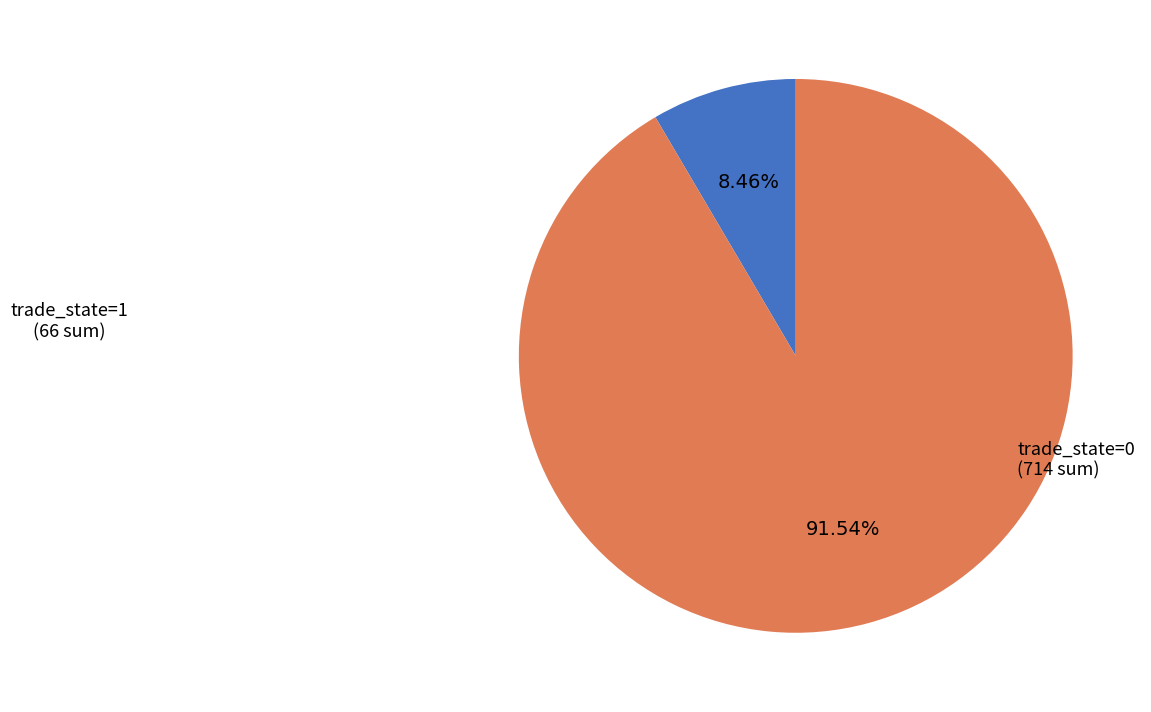

Is there any slice that represents more than half of the pie?

Yes